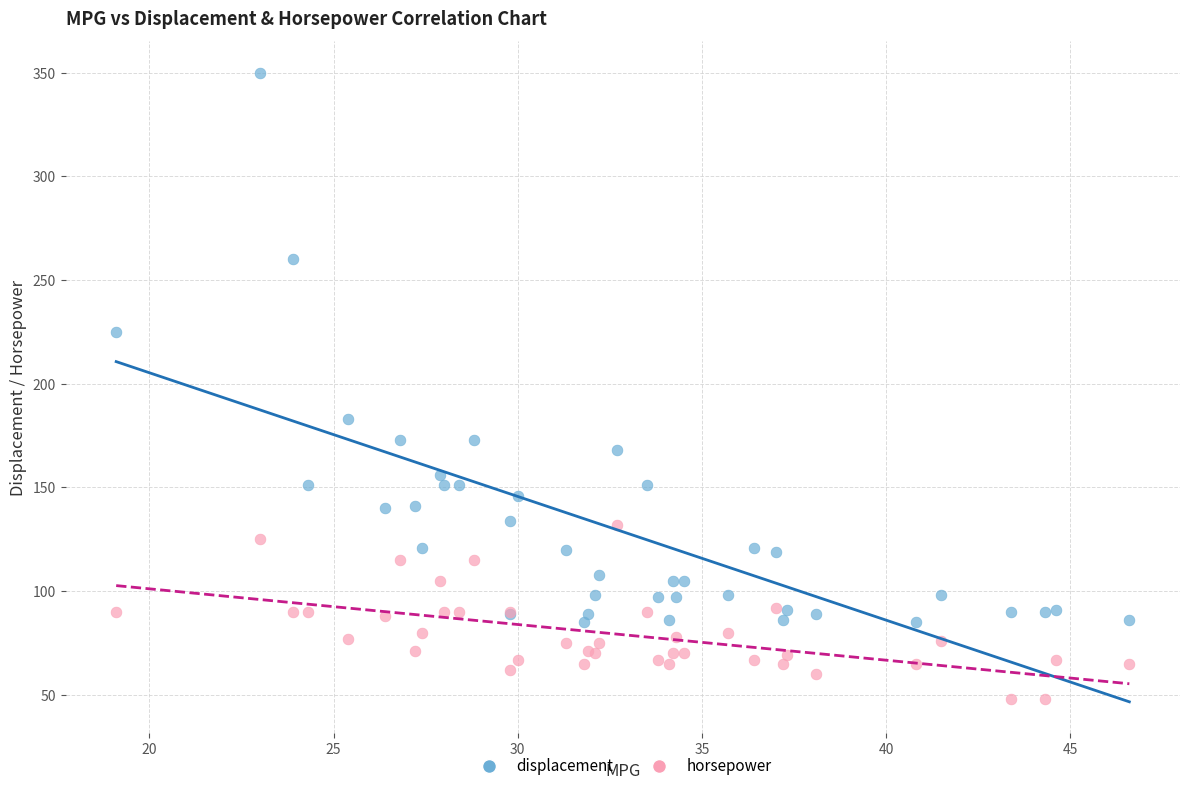

Across all series, what Y value is closest to 199?

183